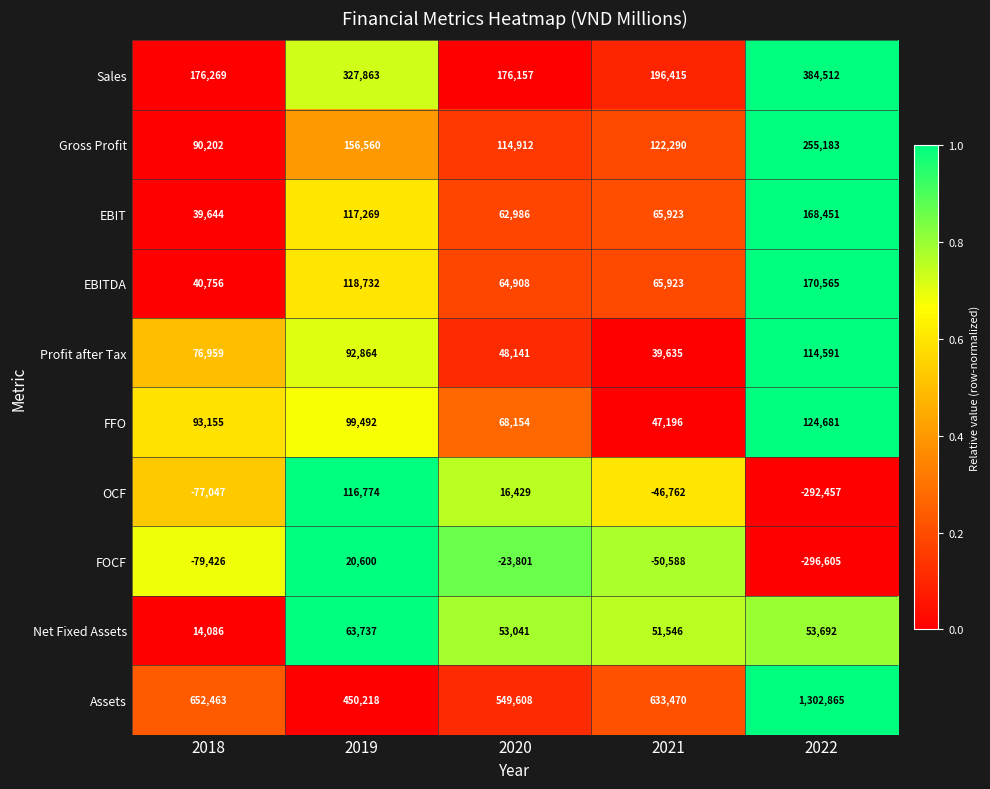

The value of Gross Profit at 2018 is 90202. True or false?

True